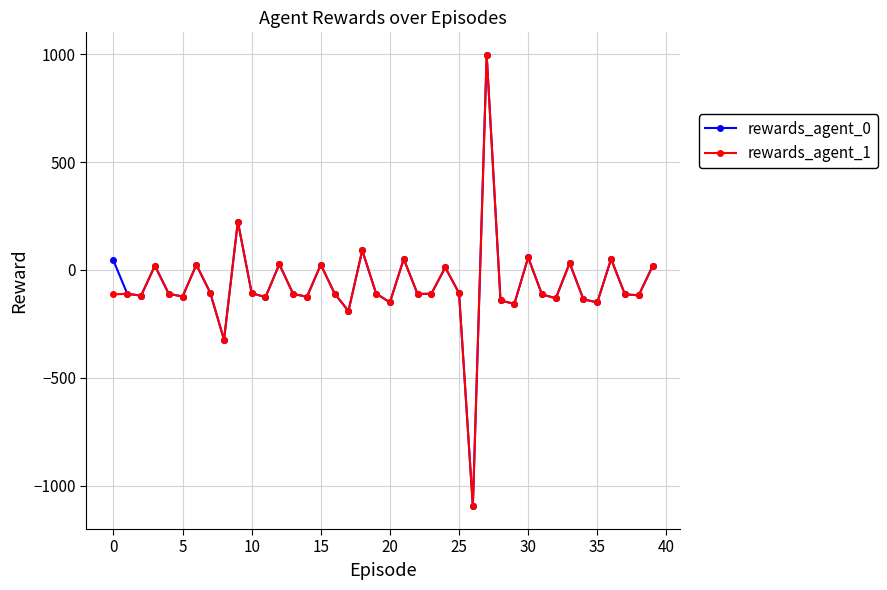

What is the value of the rewards_agent_0 point at the 11th from the left?

-107